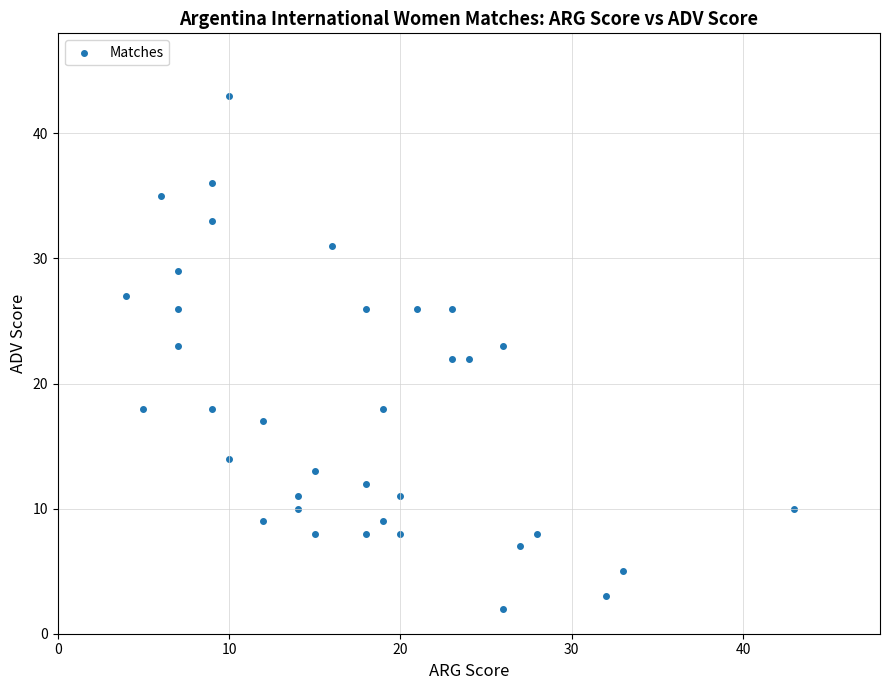

What is the range of Y values (max minus min)?

41